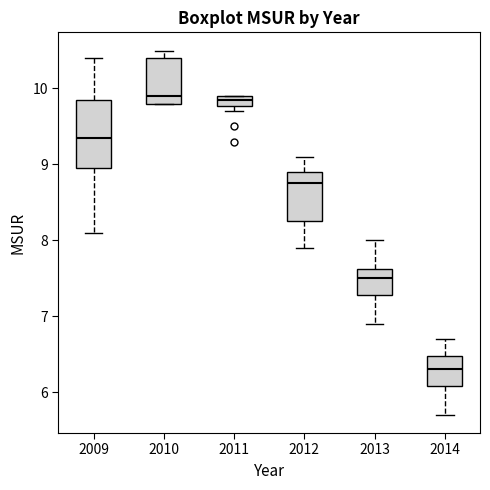

Comparing the boxes themselves (not the whiskers), which one is the tallest?

2009